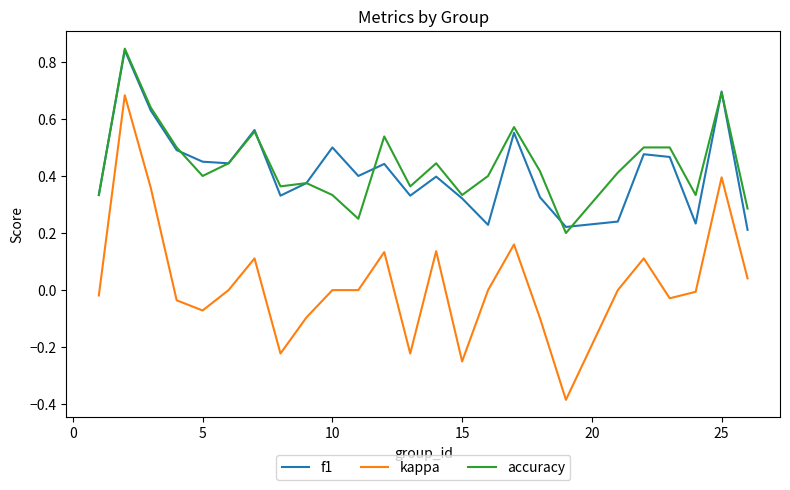

True or false: kappa and f1 cross at least once.

False